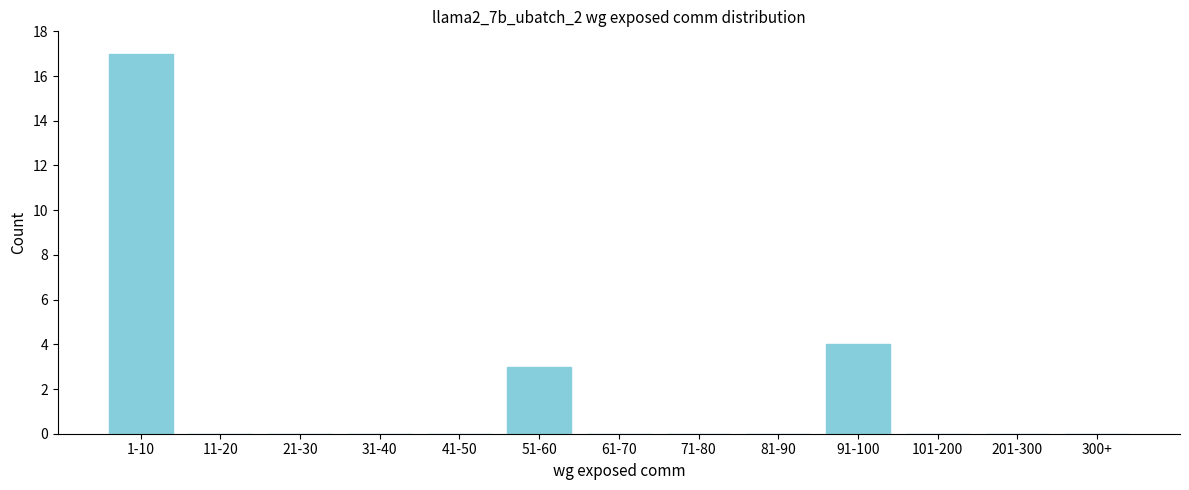

Reading left to right, transcribe all the data shown in this chart.

1-10=17	11-20=0	21-30=0	31-40=0	41-50=0	51-60=3	61-70=0	71-80=0	81-90=0	91-100=4	101-200=0	201-300=0	300+=0